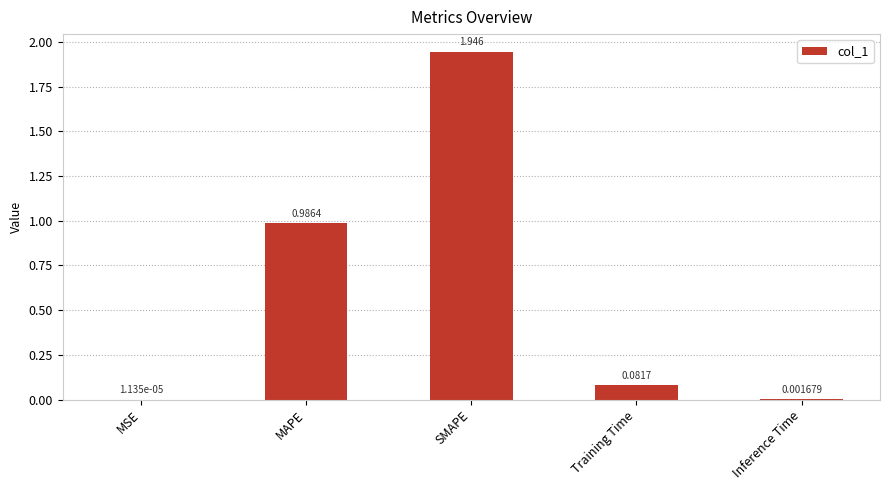

Between MSE and Inference Time, which is larger?

Inference Time